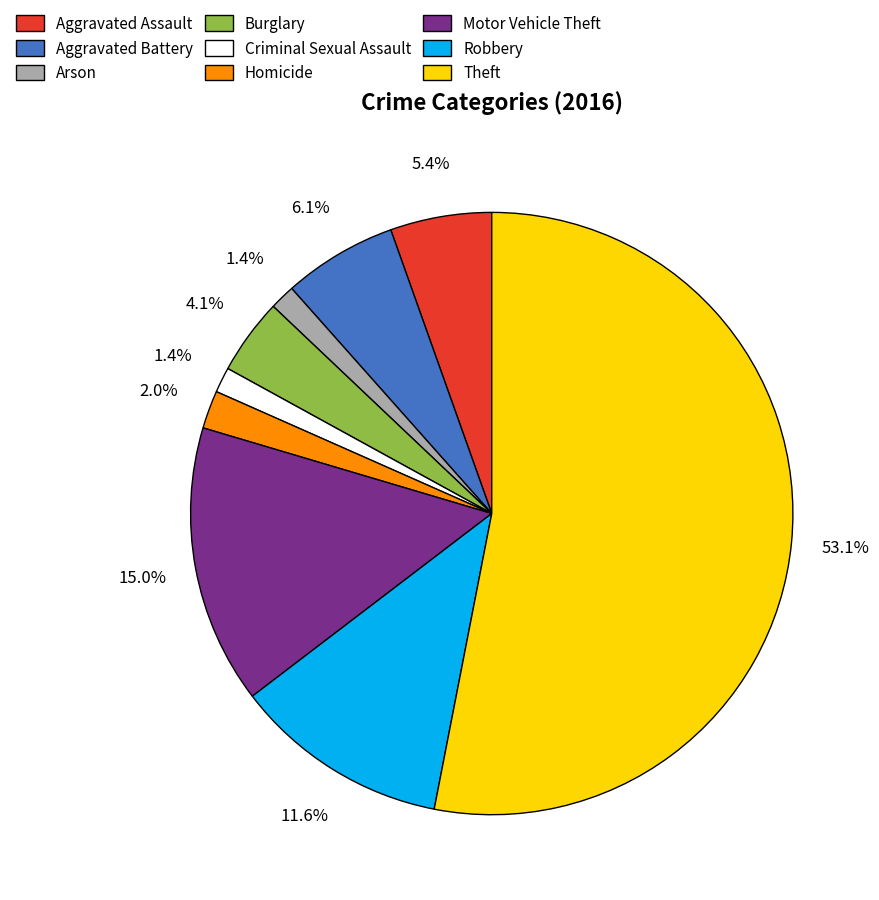

To the nearest percent, what portion does Aggravated Assault represent?

5%